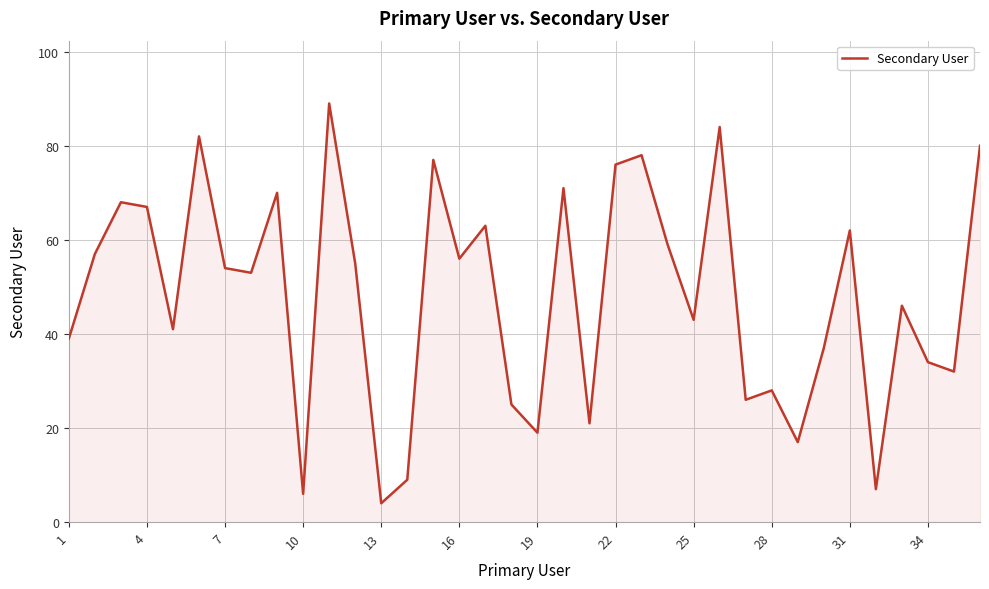

Reading left to right, extract all data points from this chart.

39	57	68	67	41	82	54	53	70	6	89	55	4	9	77	56	63	25	19	71	21	76	78	59	43	84	26	28	17	37	62	7	46	34	32	80